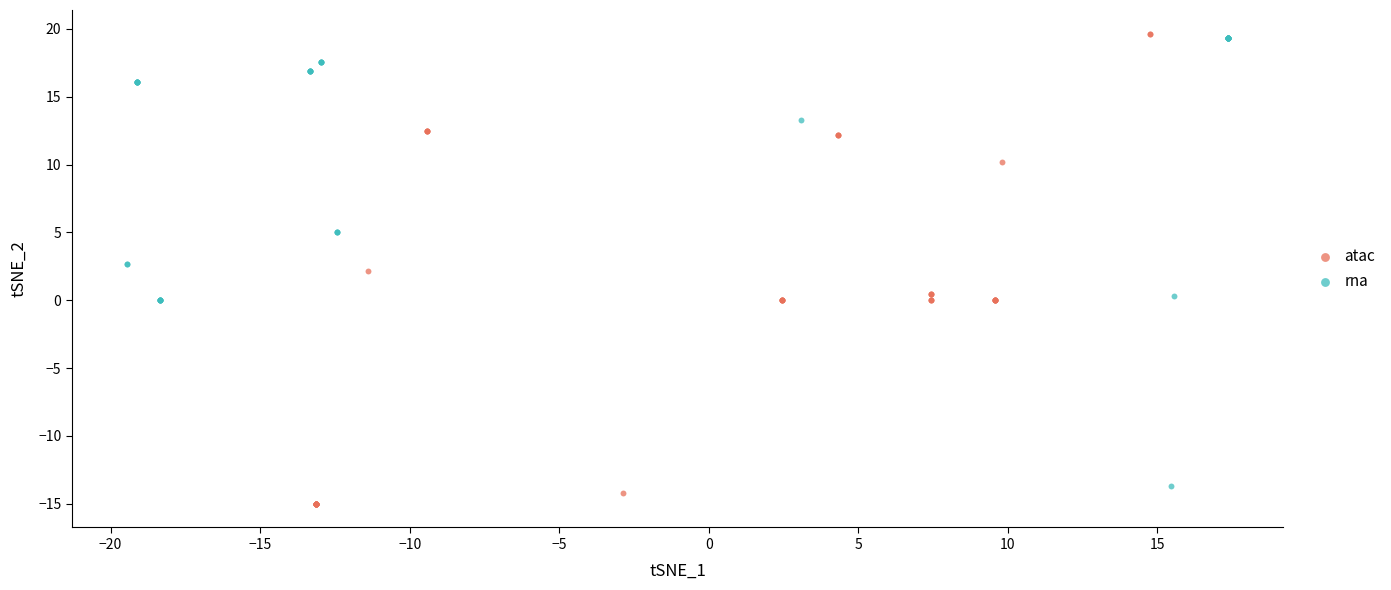

Which series contains the lowest Y value?

atac